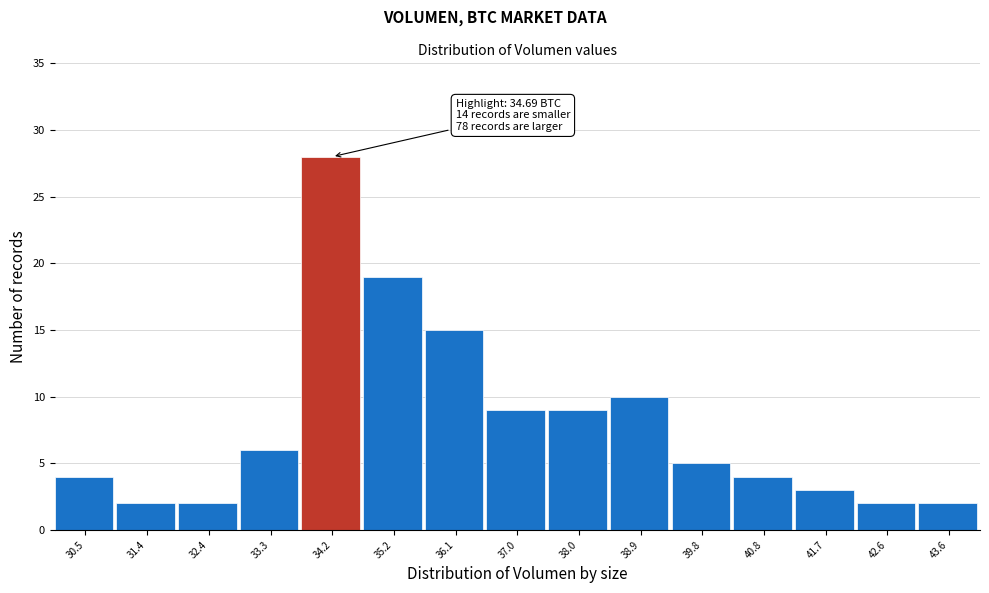

Reading left to right, what are all the values shown in this chart?

4	2	2	6	28	19	15	9	9	10	5	4	3	2	2